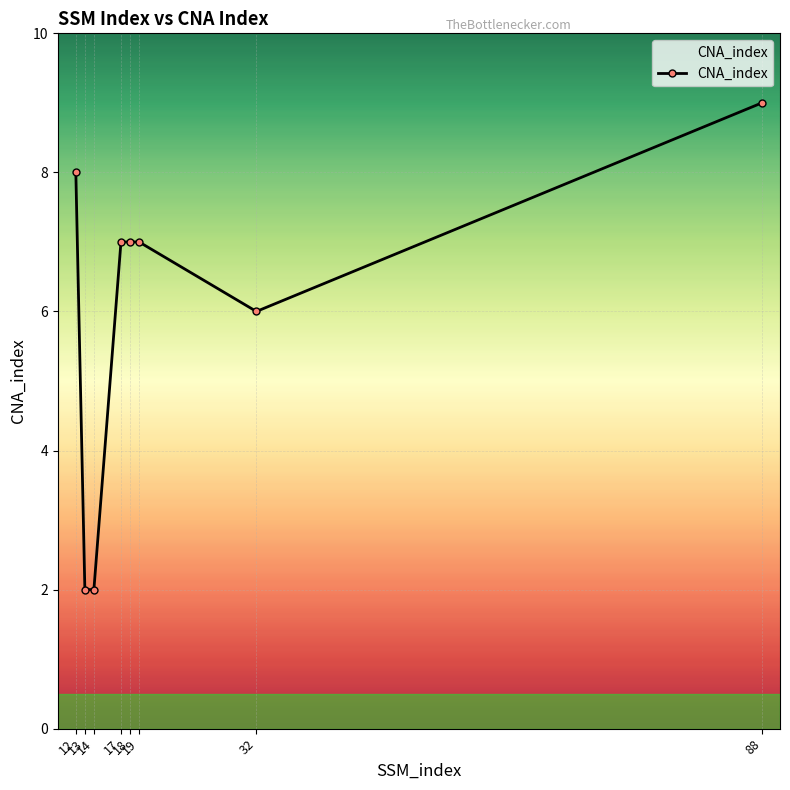

What is the maximum value shown in the chart?

9